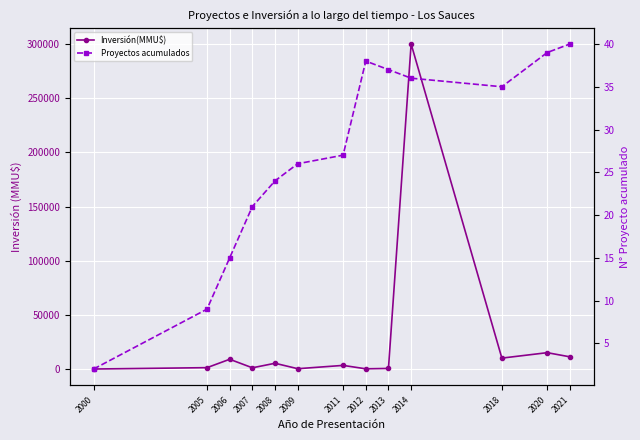

At which category is the sum across all series the highest?

2014